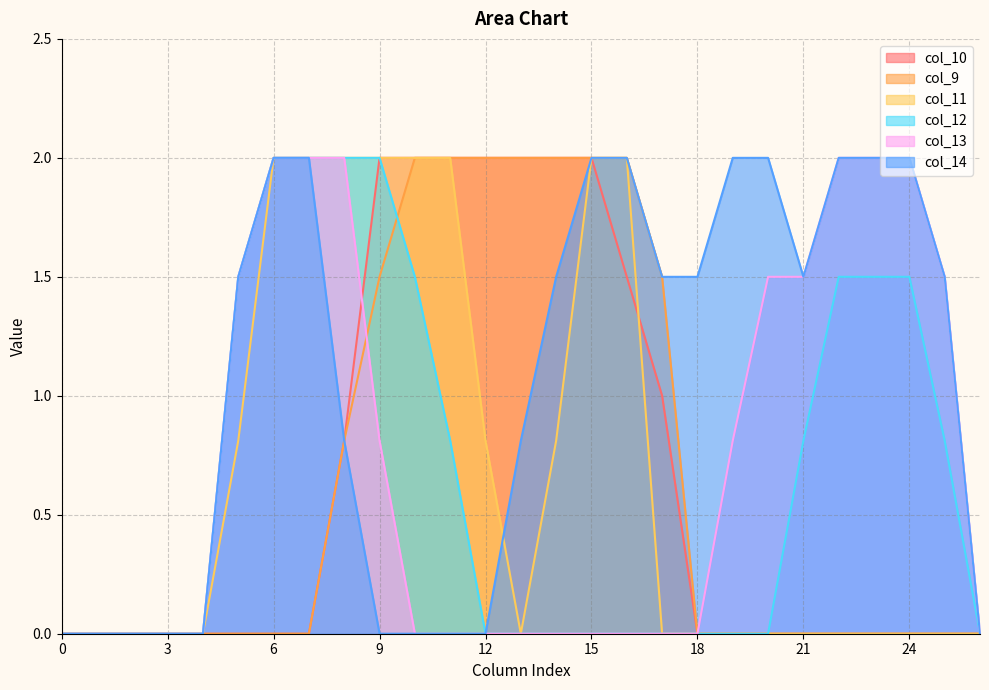

What are all the series names shown in the legend?

col_10, col_9, col_11, col_12, col_13, col_14